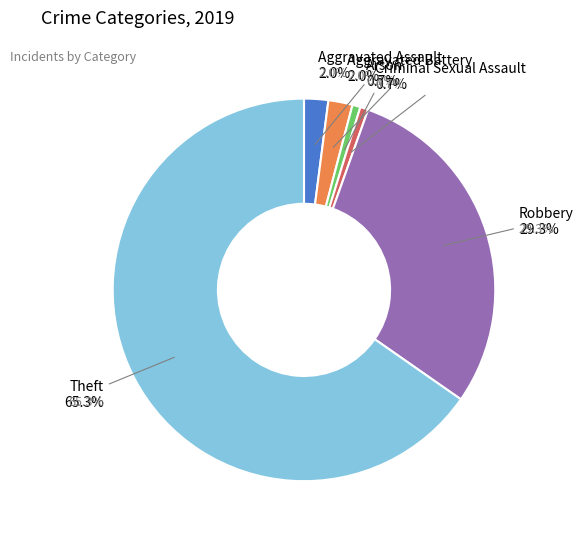

Which category has the biggest portion of the pie?

Theft